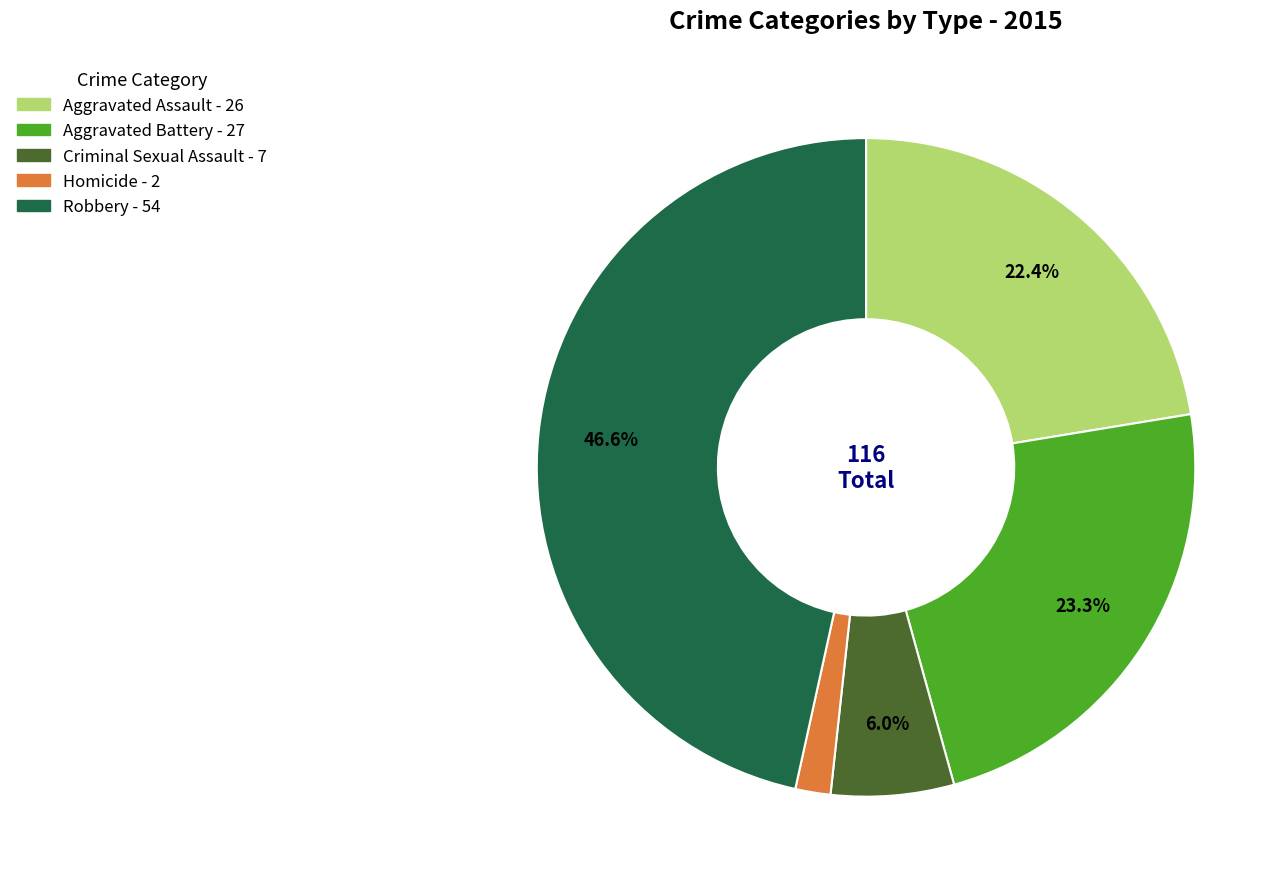

Is it true that Aggravated Battery is 17% of the pie?

False